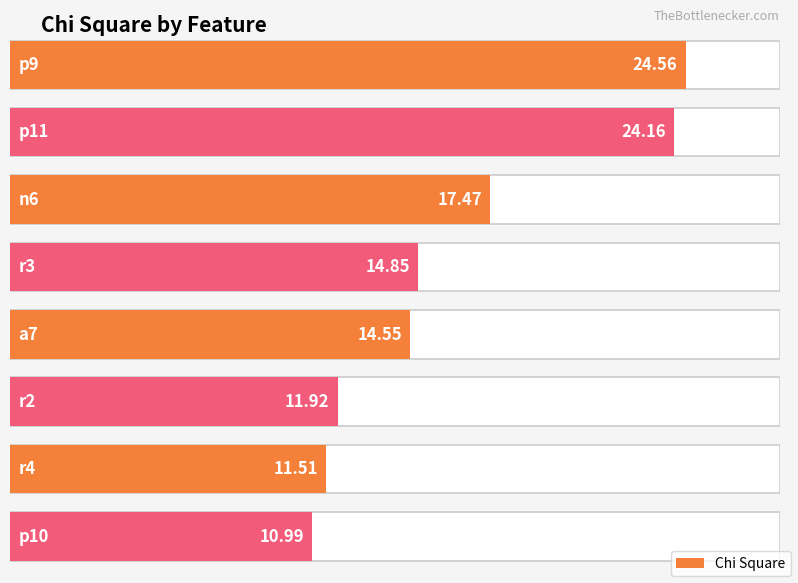

What is the average value?

16.3